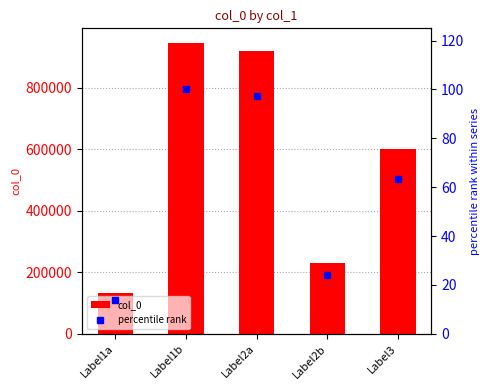

Are the bars grouped side by side (vs. stacked)?

Yes